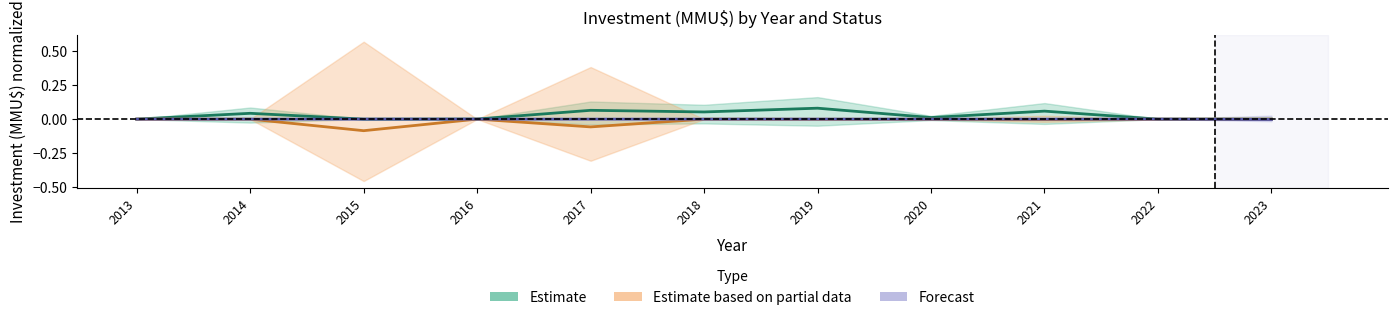

At which category does the chart reach its peak across all series?

2019